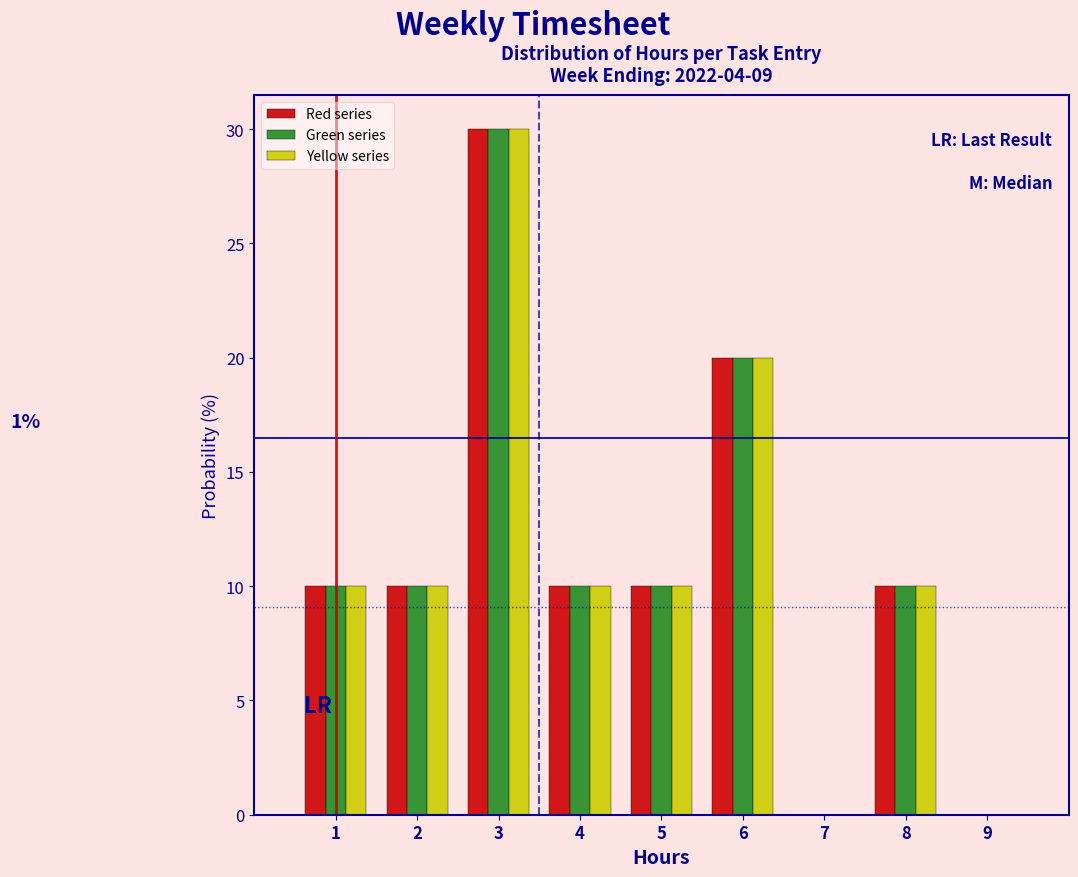

In the Yellow series series, which range on the x-axis has the tallest bar?

2.5 to 3.5